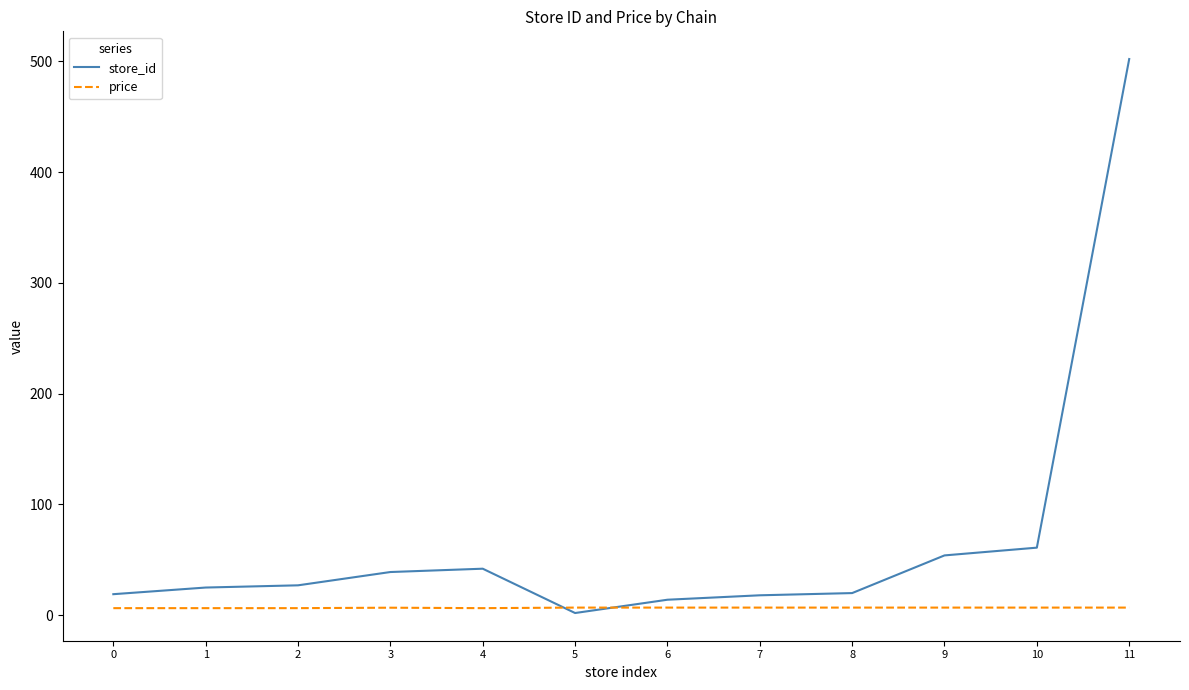

What is the approximate value of price at 7?

6.9